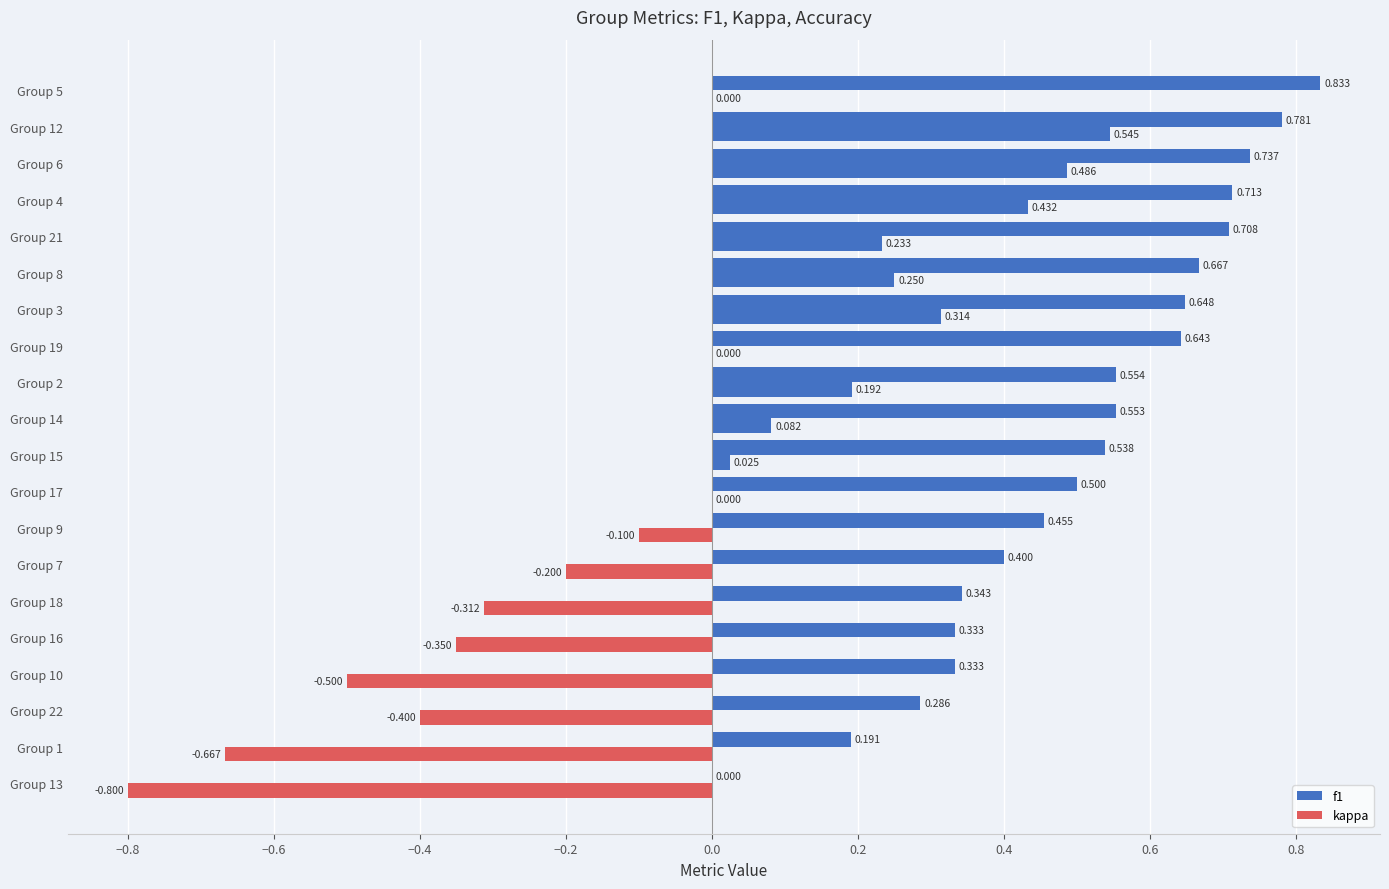

Count the number of categories in the chart.

20